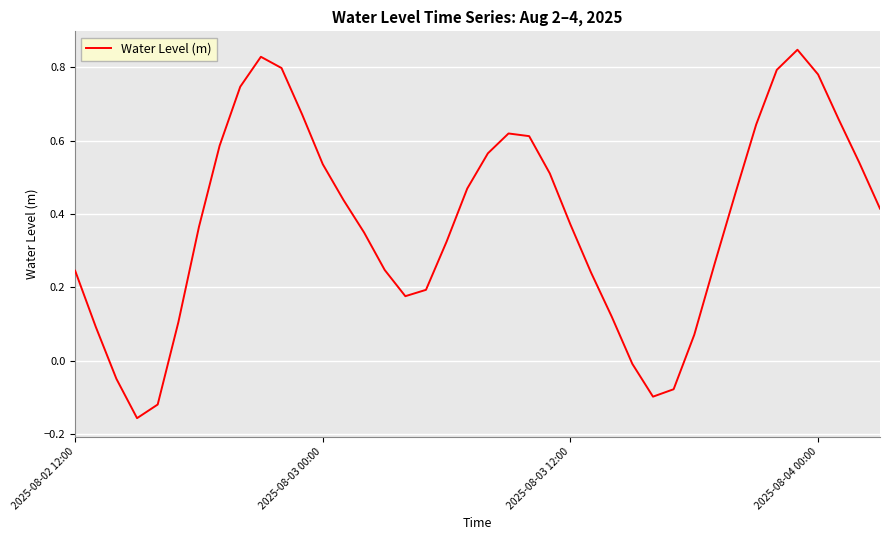

True or false: there are more than 2 points higher than both neighbors.

True